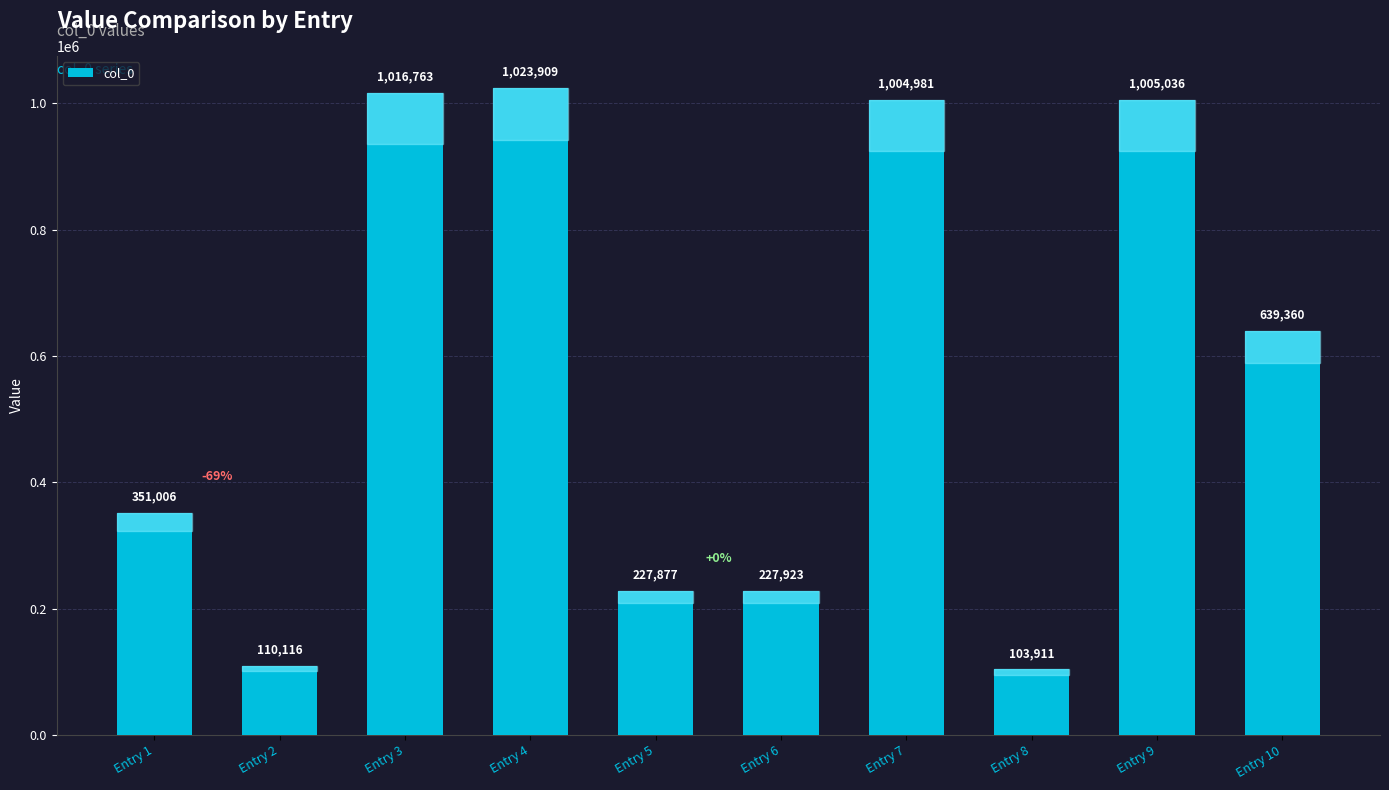

What value does the data have at Entry 9?

1005036